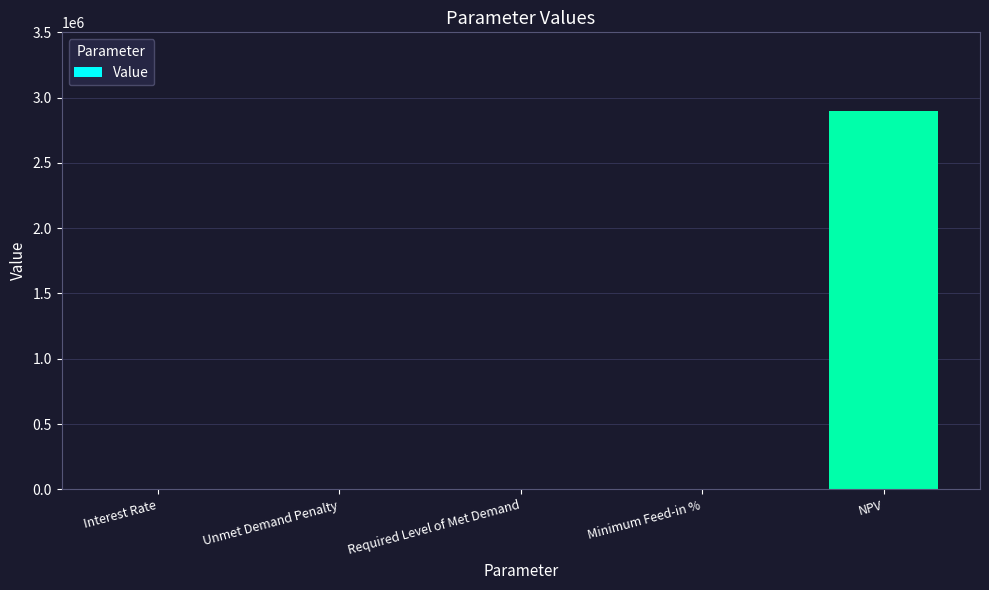

What is the change in value from Required Level of Met Demand to NPV?

+2894145.4